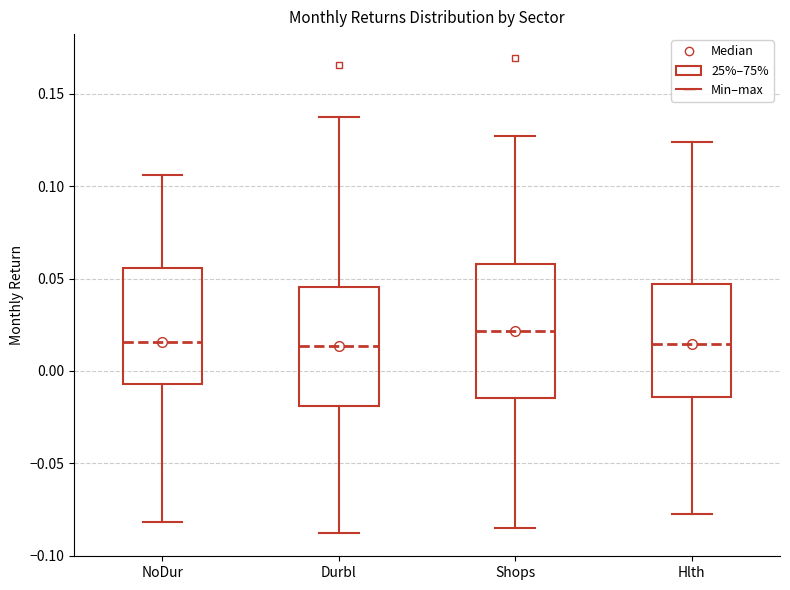

Reading left to right, transcribe this box plot: for each box, give where its median line is, the range the box spans, and where its two whiskers end, as read against the y-axis. The values are not printed on the chart, so give them approximately, as read against the axis.

NoDur: median 0.015, box -0.005 to 0.055, whiskers -0.080 to 0.105
Durbl: median 0.015, box -0.020 to 0.045, whiskers -0.085 to 0.140
Shops: median 0.020, box -0.015 to 0.060, whiskers -0.085 to 0.125
Hlth: median 0.015, box -0.015 to 0.045, whiskers -0.075 to 0.125